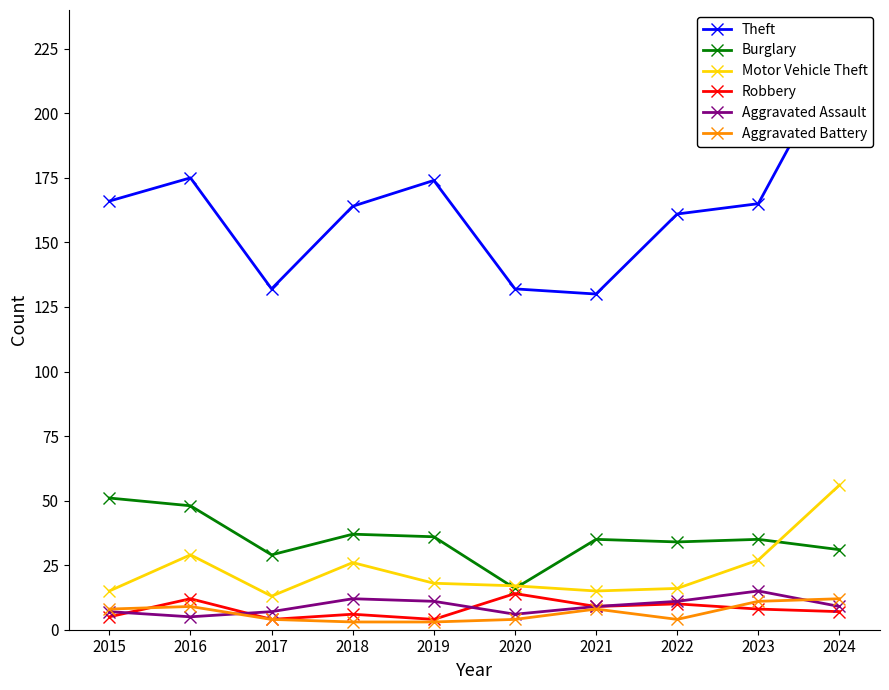

Which label corresponds to the largest value in the chart?

2024